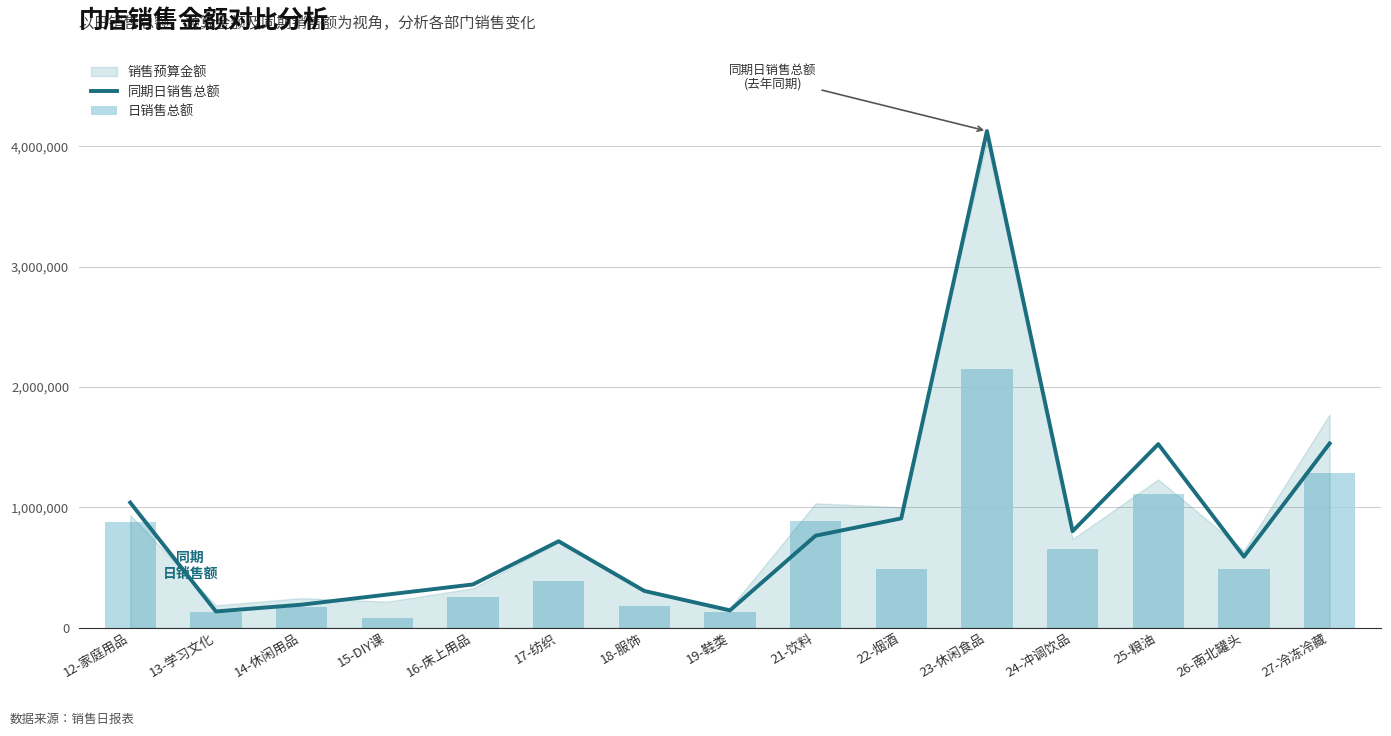

What is the label of the 4th bar from the left?

15-DIY课